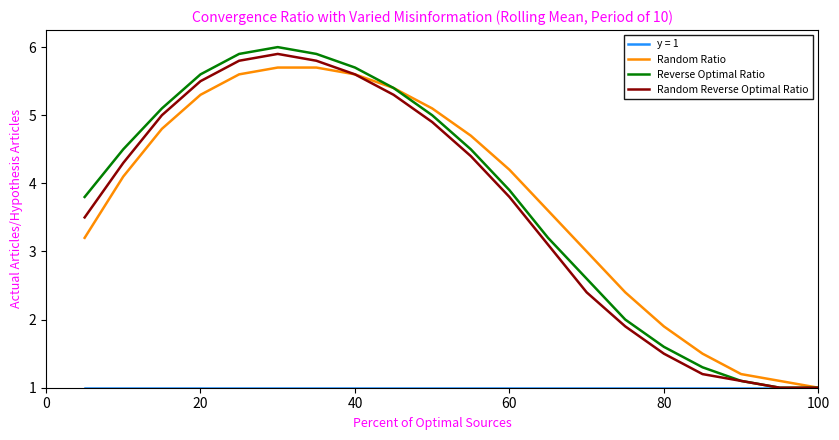

What is the minimum value shown in the chart?

1.0